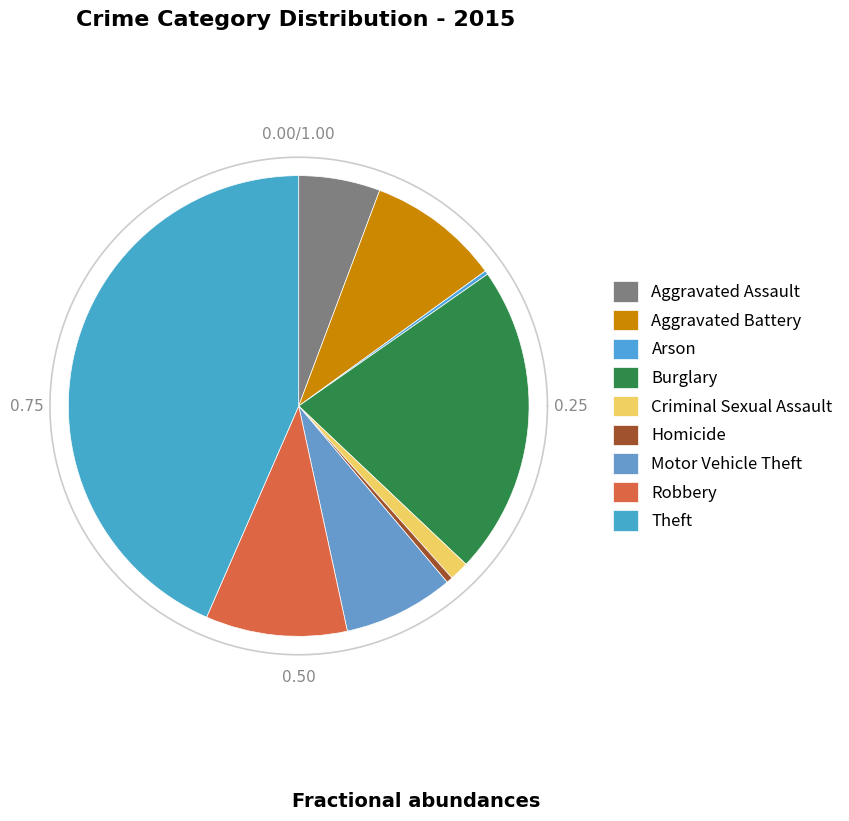

Which has a higher value, Arson or Motor Vehicle Theft?

Motor Vehicle Theft